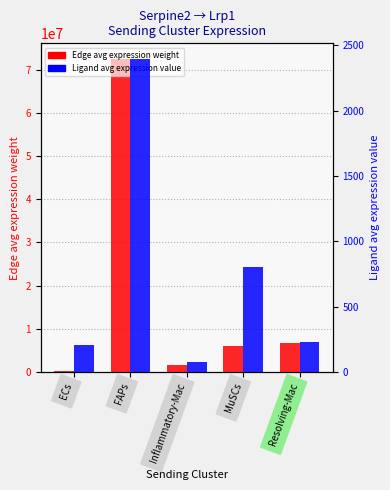

What is the value of the Ligand avg expression value bar at the 4th from the left?

805.5